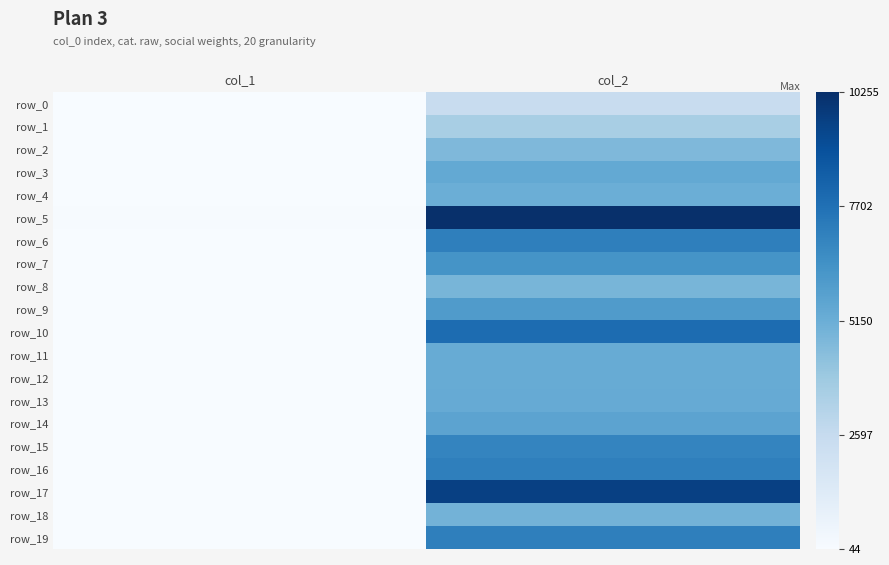

Rank the series at col_2 from lowest to highest value.

row_0, row_1, row_2, row_8, row_18, row_4, row_11, row_12, row_13, row_3, row_14, row_9, row_7, row_15, row_6, row_19, row_16, row_10, row_17, row_5